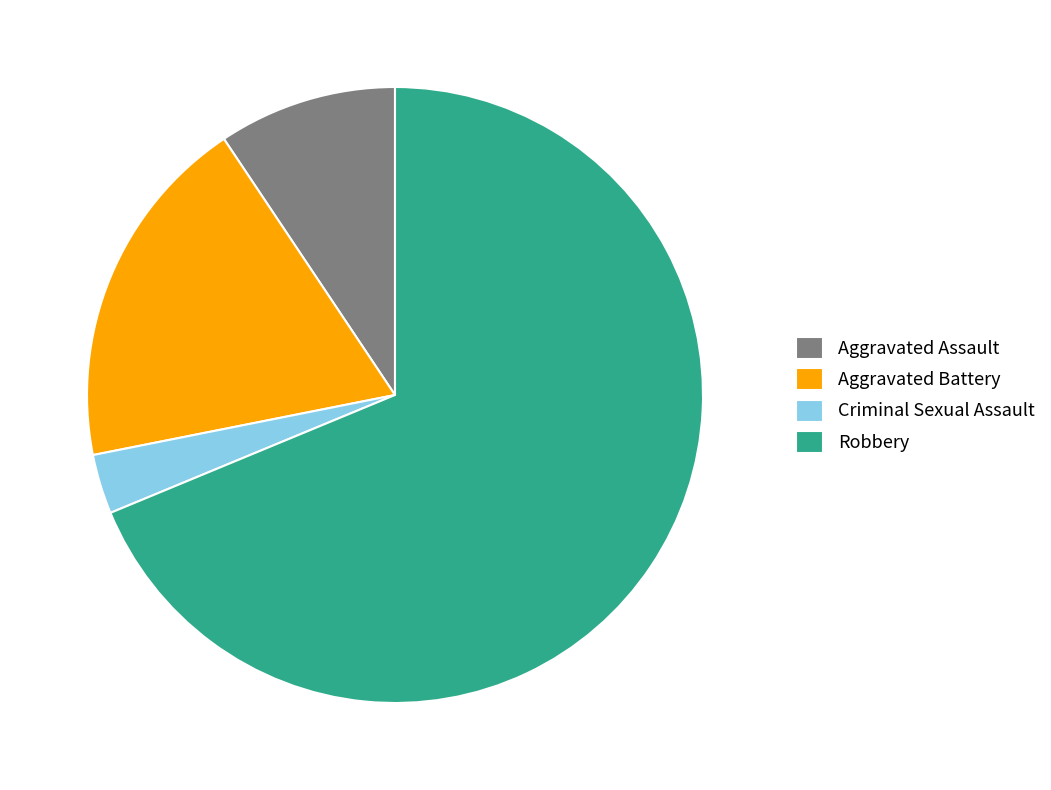

Is Robbery the majority of the pie?

Yes